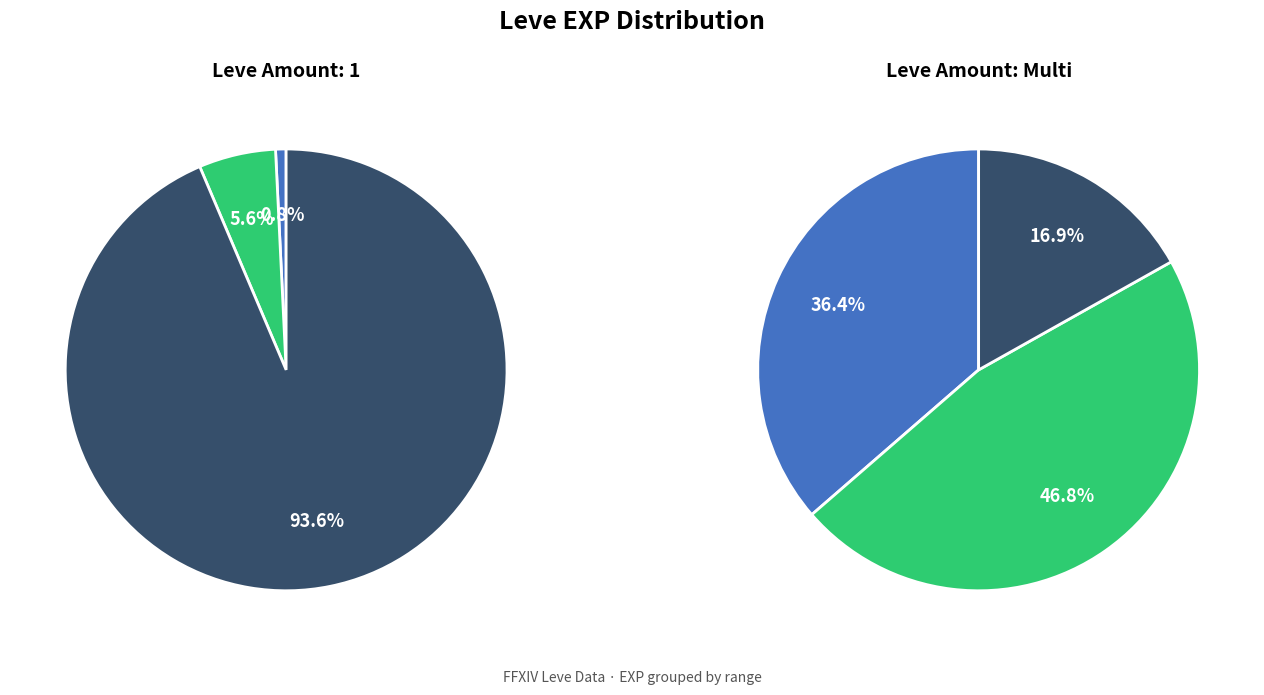

To the nearest percent, what is the combined percentage of Level 25-30 and 5?

36%